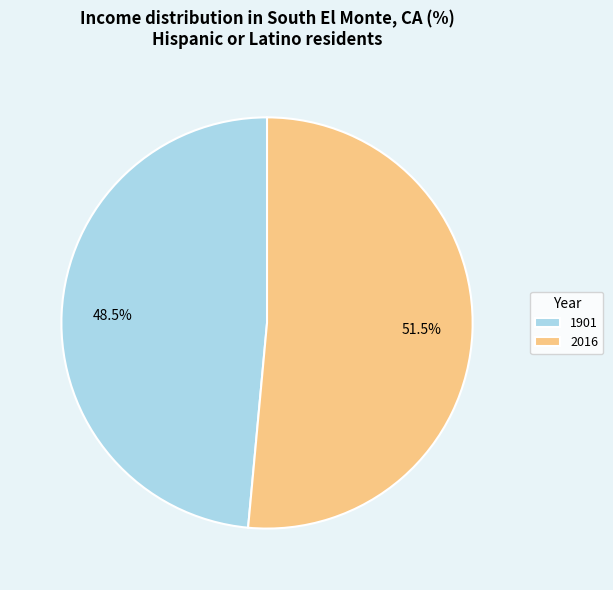

Do 1901 and 2016 together represent more than half of the pie?

Yes